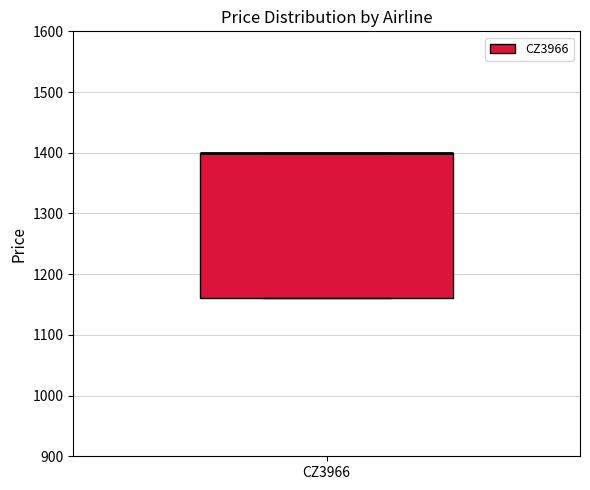

Transcribe this box plot: give where the median line is, the range the box spans, and where the two whiskers end, as read against the y-axis. The values are not printed on the chart, so give them approximately, as read against the axis.

median 1400 (drawn on the box's upper edge), box 1160 to 1400, whiskers 1160 to 1400